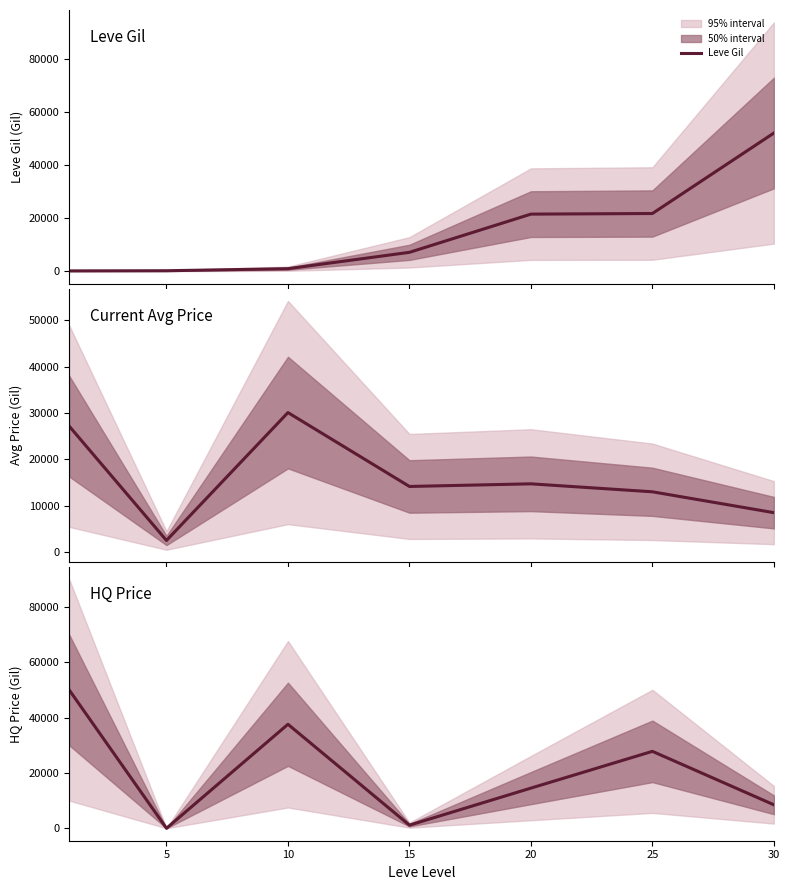

Where is HQ Price nearest to the value 25000?

25